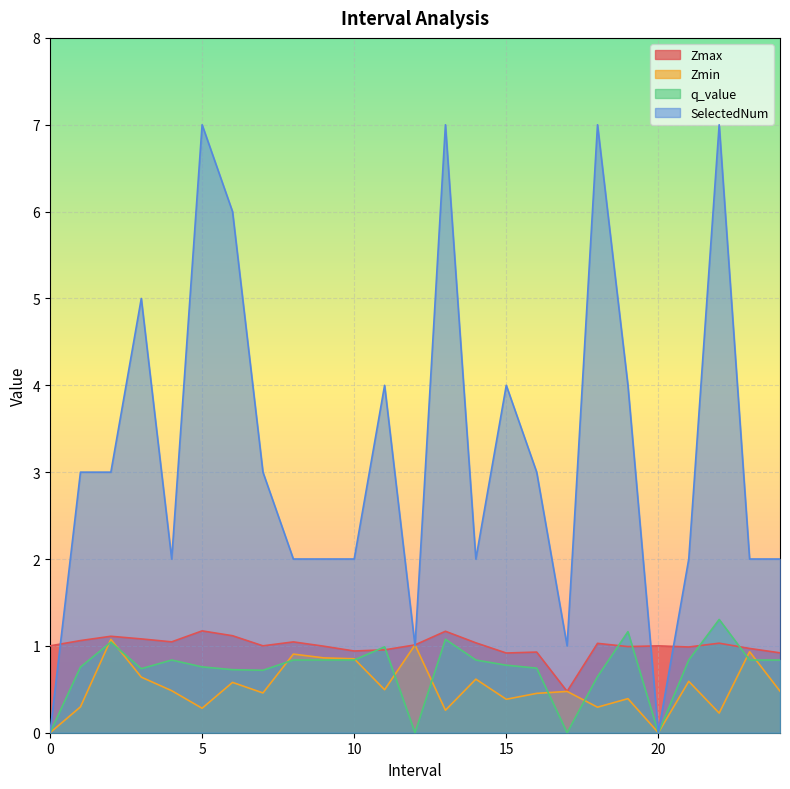

What is the sum of all SelectedNum values?

81.0